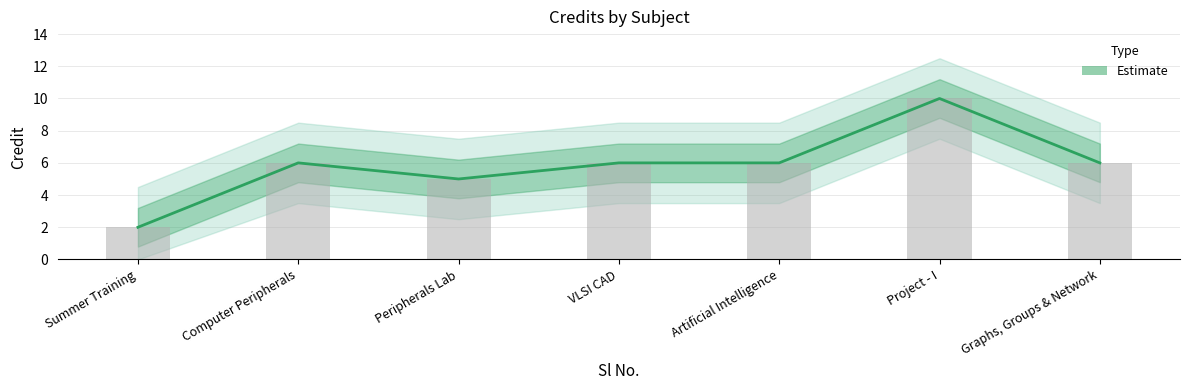

What is the ratio of the value at Summer Training to the value at Artificial Intelligence?

0.3